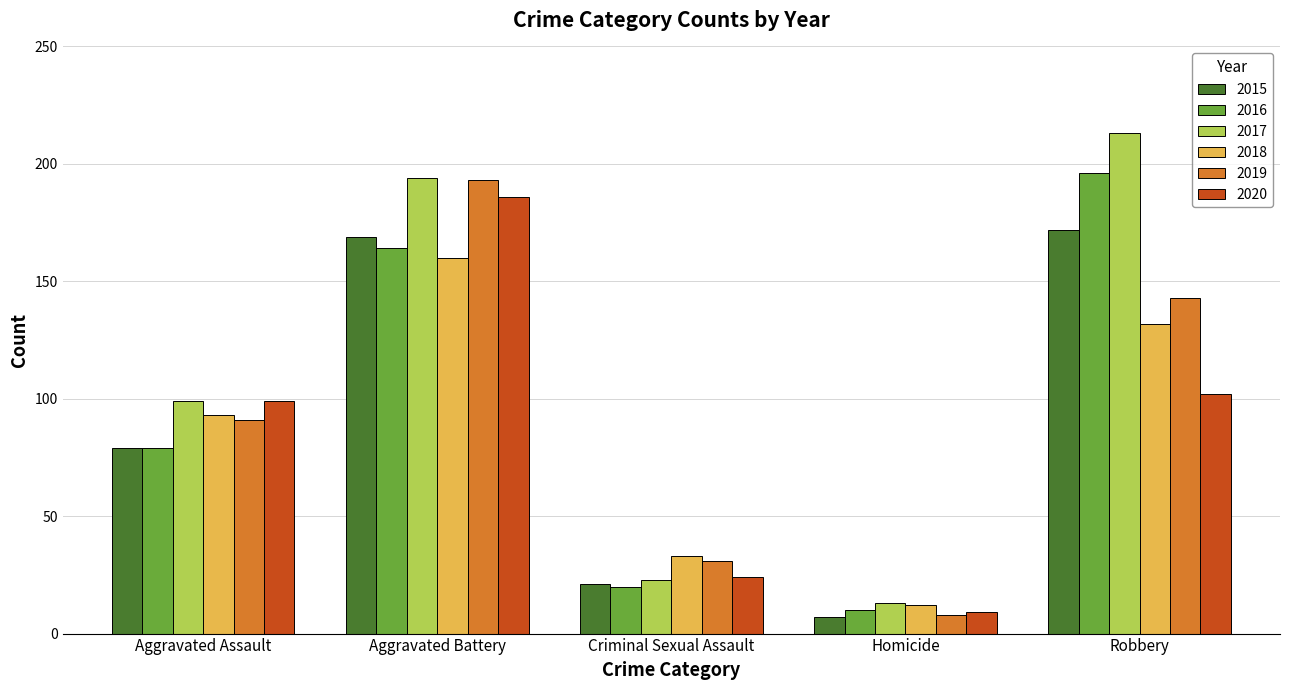

List the labels in order of 2016 value, largest first.

Robbery, Aggravated Battery, Aggravated Assault, Criminal Sexual Assault, Homicide